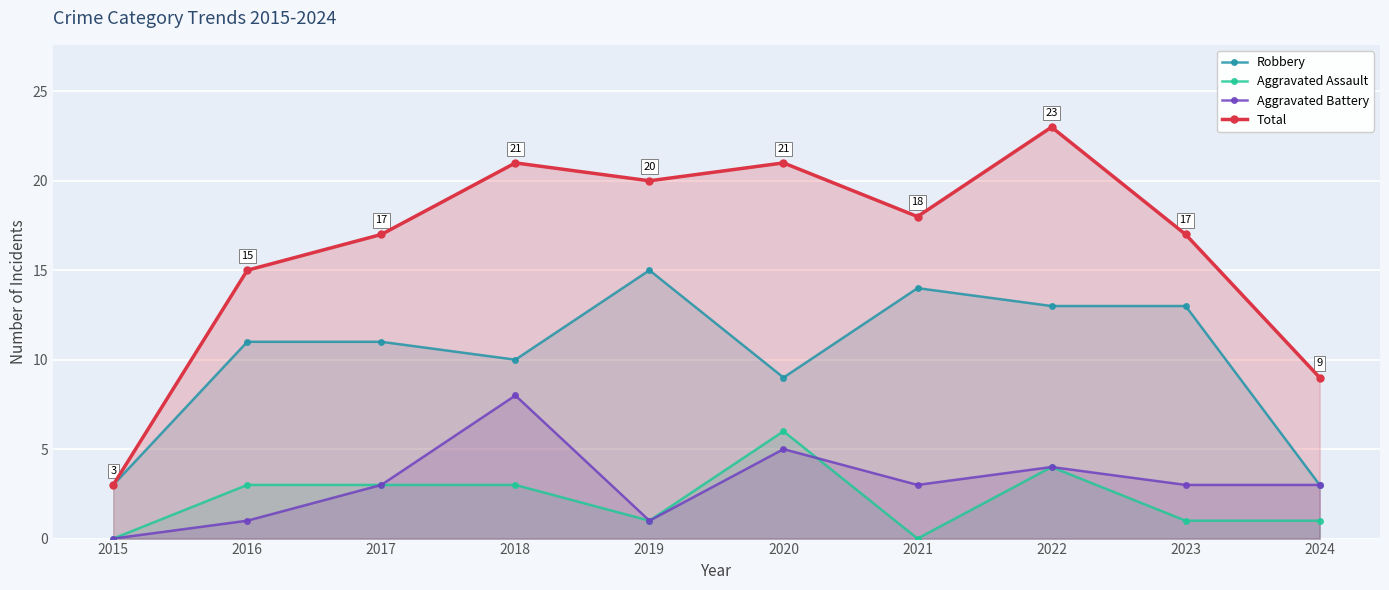

Reading left to right, what are all the values shown in this chart?

Robbery: 2015=3	2016=11	2017=11	2018=10	2019=15	2020=9	2021=14	2022=13	2023=13	2024=3
Aggravated Assault: 2015=0	2016=3	2017=3	2018=3	2019=1	2020=6	2021=0	2022=4	2023=1	2024=1
Aggravated Battery: 2015=0	2016=1	2017=3	2018=8	2019=1	2020=5	2021=3	2022=4	2023=3	2024=3
Total: 2015=3	2016=15	2017=17	2018=21	2019=20	2020=21	2021=18	2022=23	2023=17	2024=9